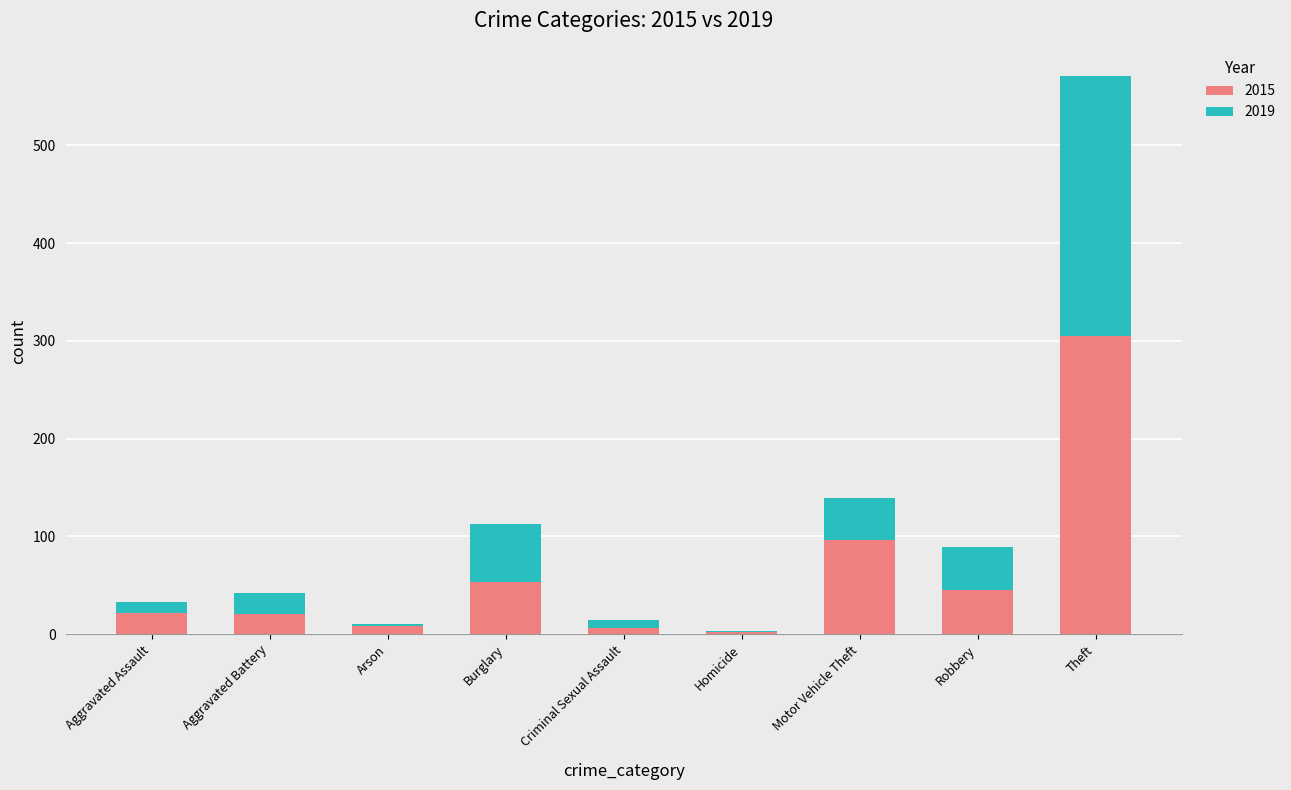

Which category has the highest value in the 2015 series?

Theft